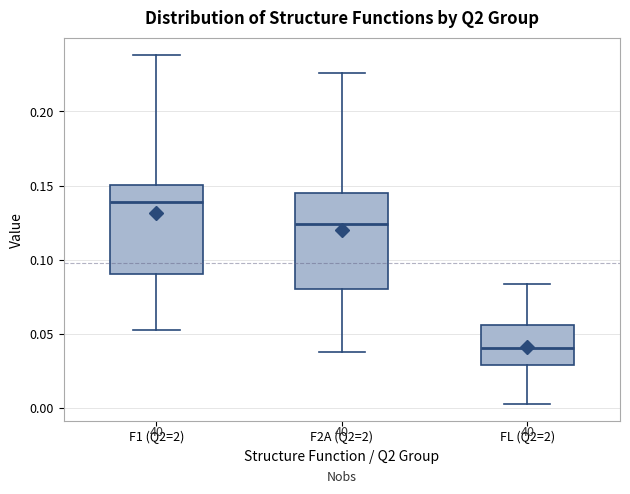

Reading left to right, read every box against the y-axis: the position of its median line, the range the box covers, and the ends of its whiskers. The values are not printed on the chart, so give them approximately, as read against the axis.

F1 (Q2=2): median 0.140, box 0.090 to 0.150, whiskers 0.050 to 0.240
F2A (Q2=2): median 0.125, box 0.080 to 0.145, whiskers 0.040 to 0.225
FL (Q2=2): median 0.040, box 0.030 to 0.055, whiskers 0.005 to 0.085